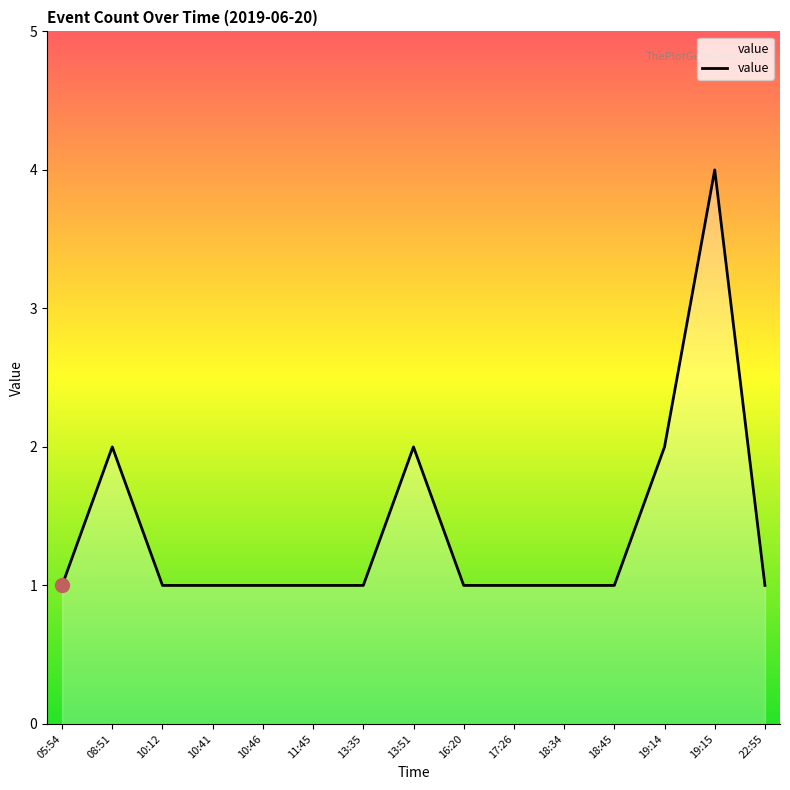

What is the approximate value at 22:55?

1